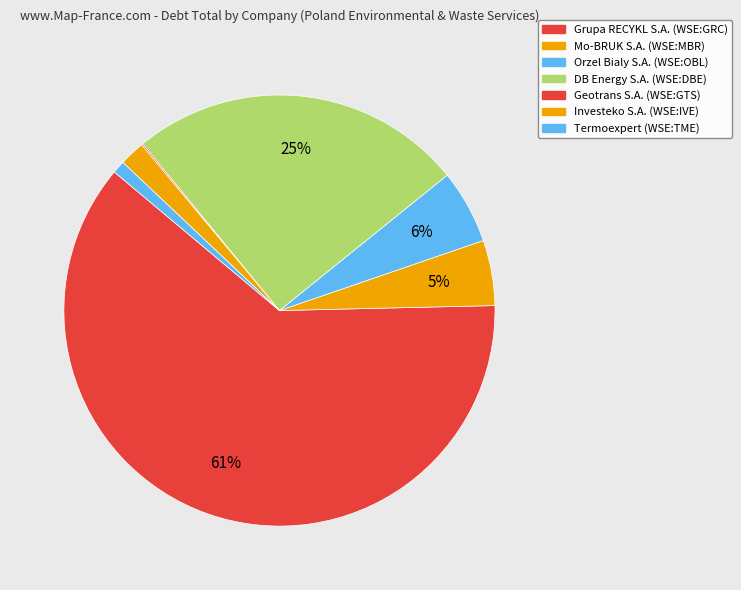

What is the ratio of the value at Grupa RECYKL S.A. (WSE:GRC) to the value at Orzel Bialy S.A. (WSE:OBL)?

11.1